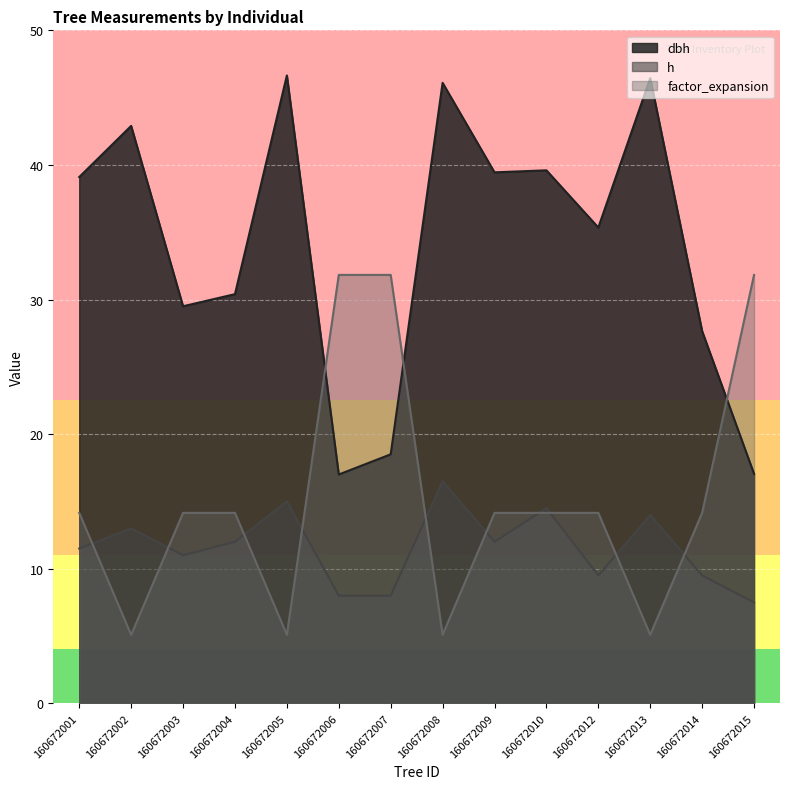

Is the value of h at 160672015 greater than the value of dbh at 160672015?

No